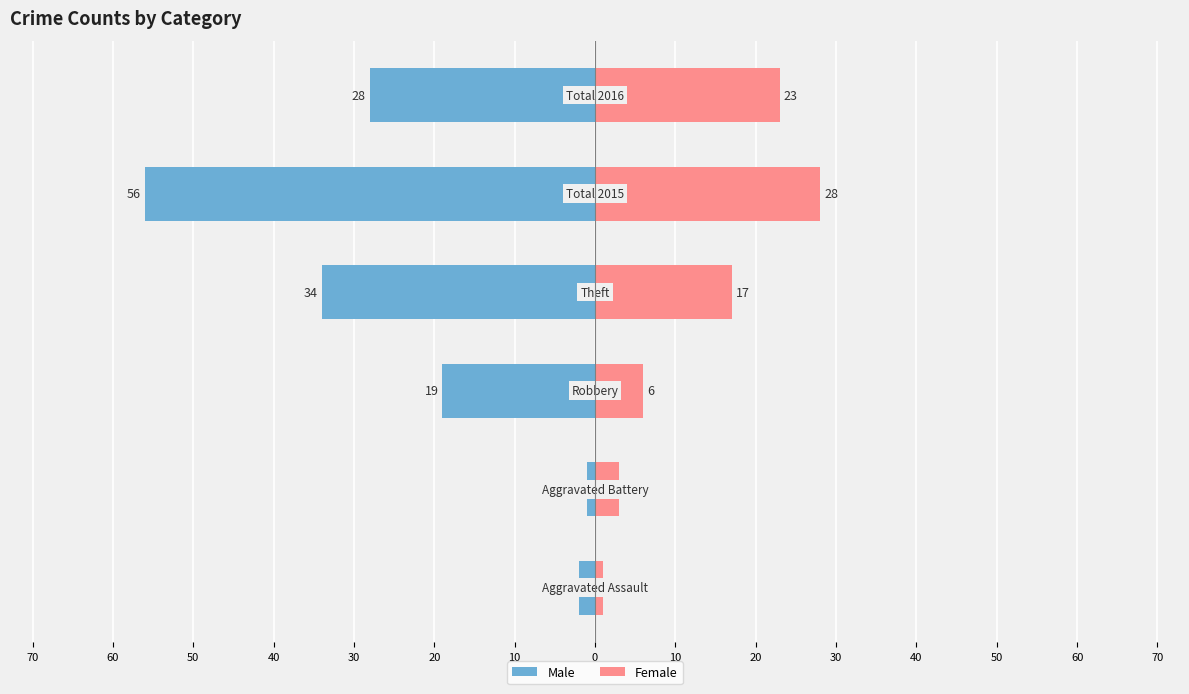

What is the approximate value of Male at 50, to the nearest 10?

-20